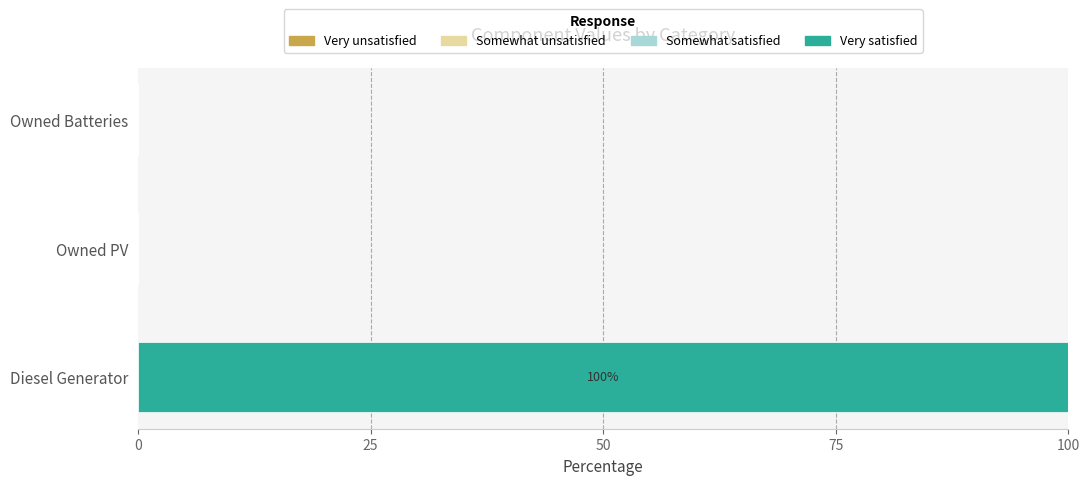

Read the value at Diesel Generator.

100